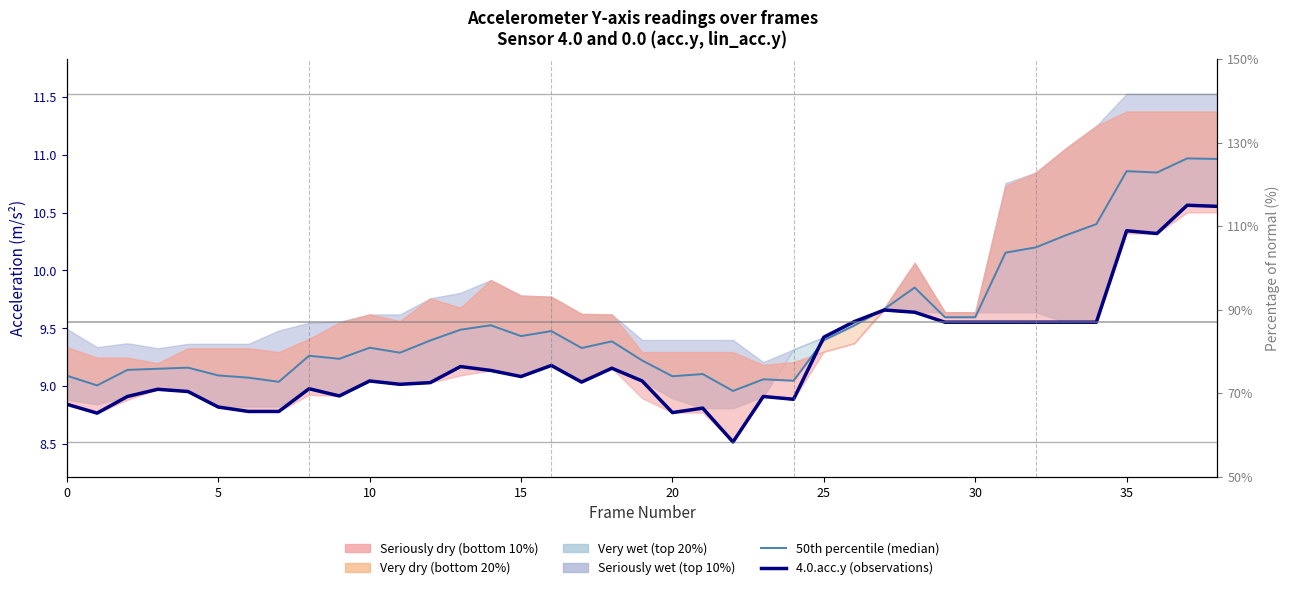

How many values in the 50th percentile (median) series are below 9?

1